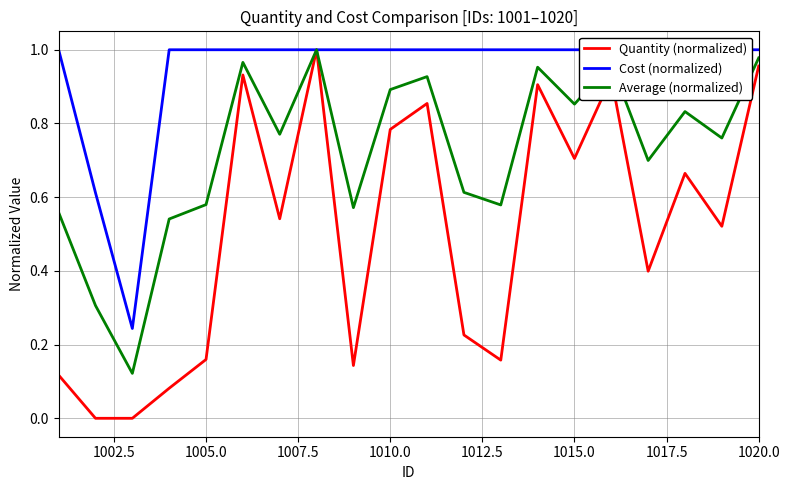

The Quantity (normalized) series shows 1.5 at 1020.0. True or false?

False